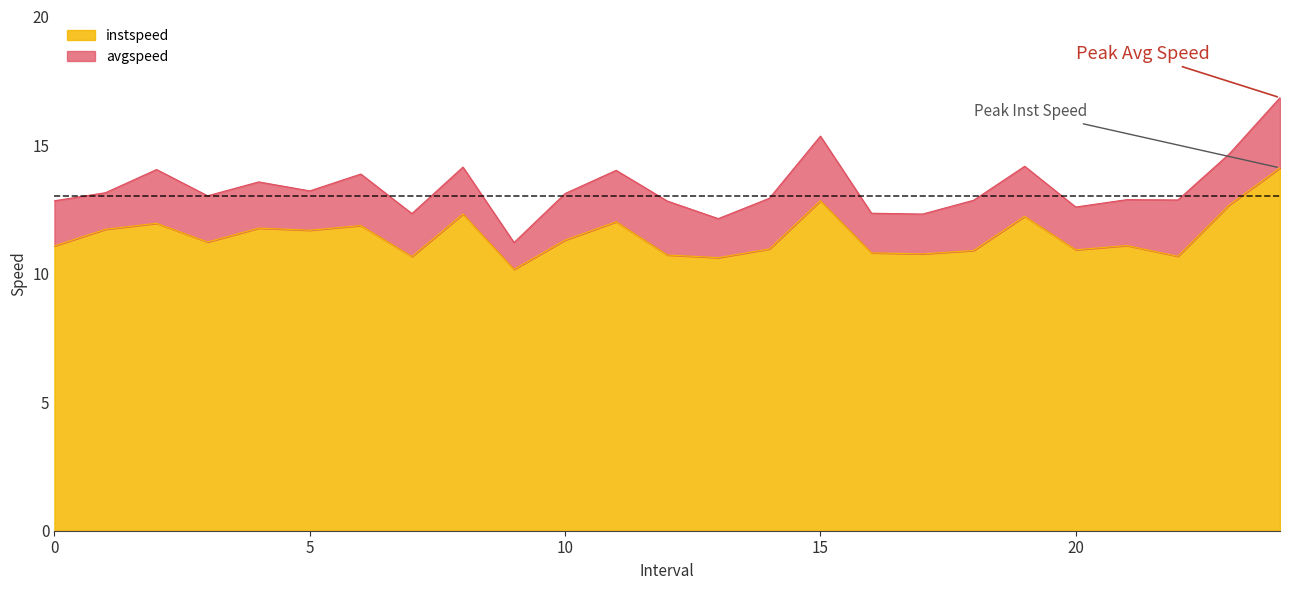

Which series has the widest spread of values?

avgspeed